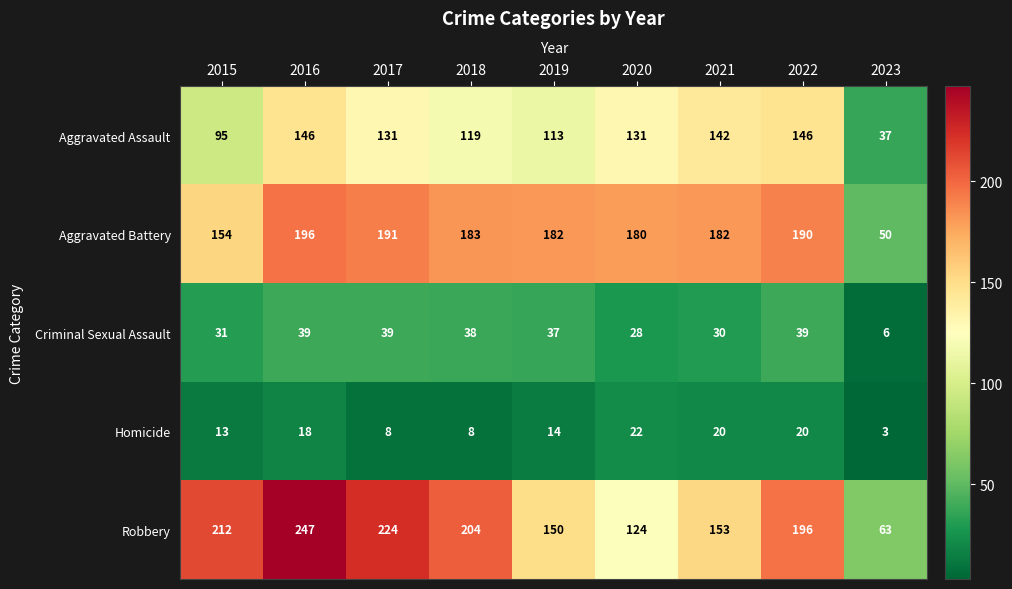

What is the difference between the second highest and minimum values in the Aggravated Assault series?

109